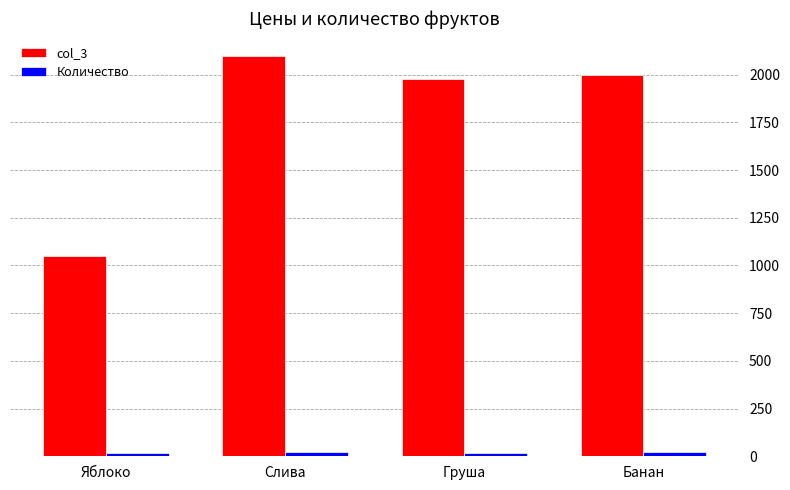

What is the label of the 2nd bar from the left?

Слива